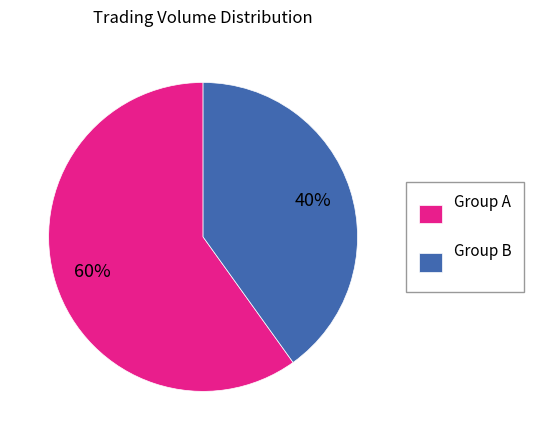

To the nearest percent, what percentage of the pie is Group B?

40%